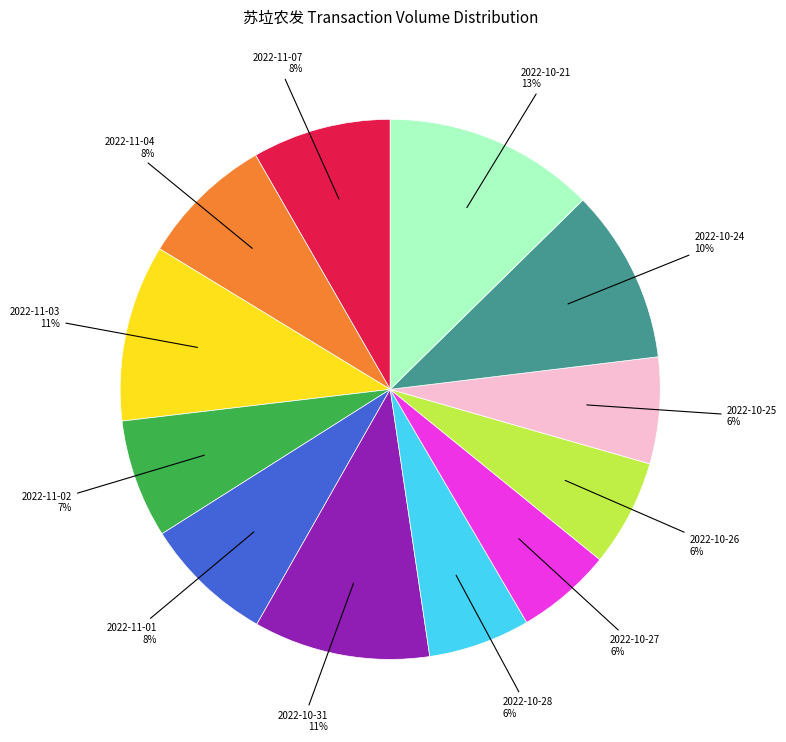

Is there a majority slice in this chart?

No